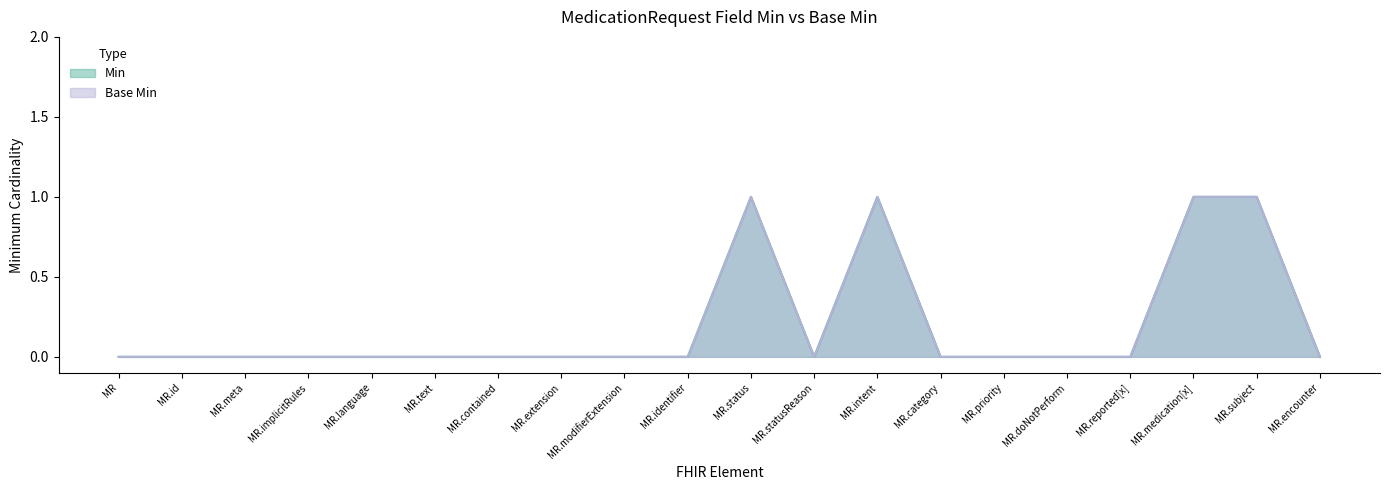

Where is the first local maximum for Min?

MR.status